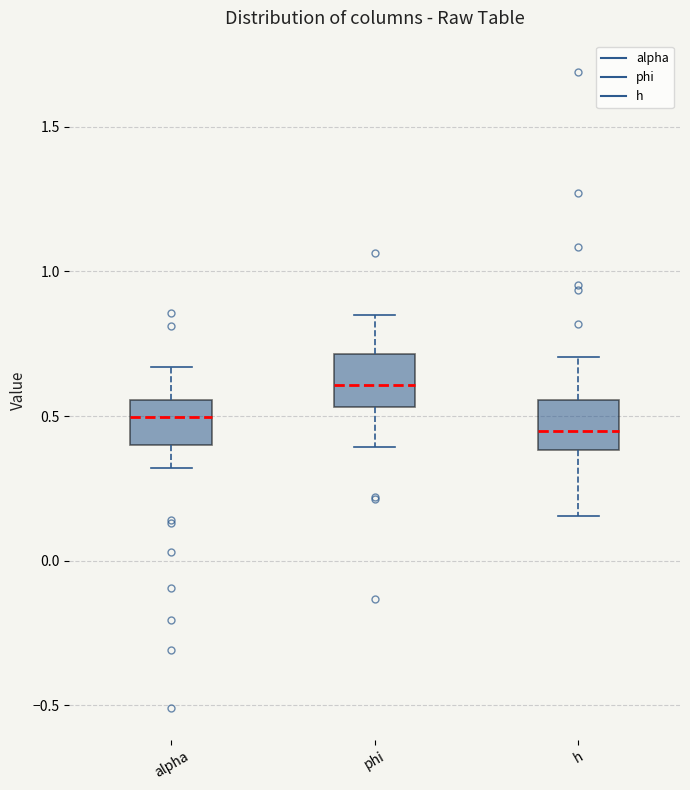

Where is the upper edge of the box for h on the y-axis? The values are not printed on the chart, so give them approximately, as read against the axis.

0.55